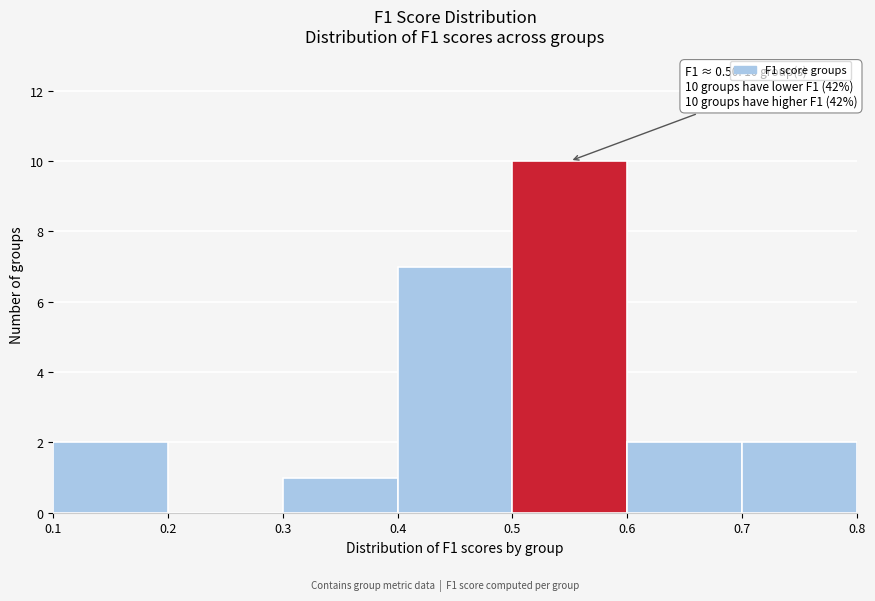

Which range on the x-axis has the tallest bar?

0.5 to 0.6